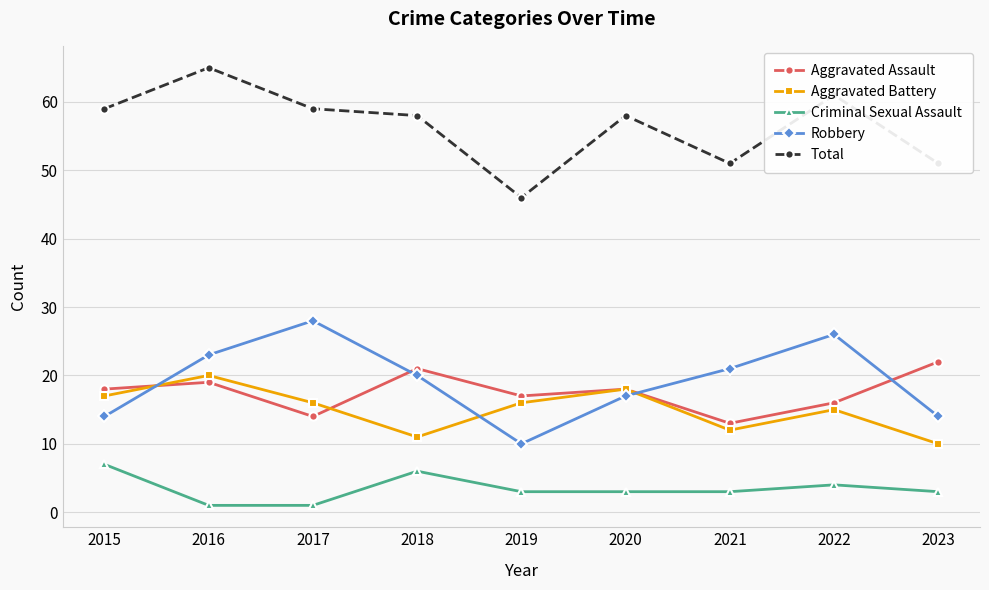

How many lines are shown in the chart?

5